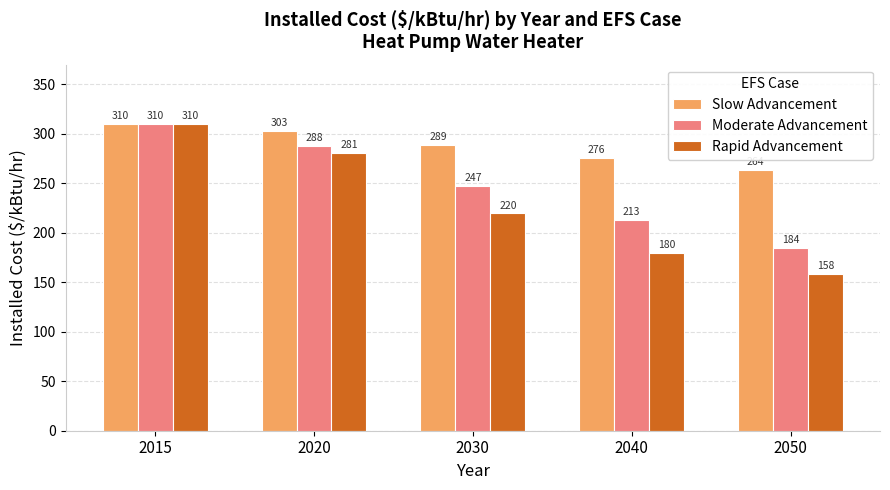

Which series has the largest range (max minus min)?

Rapid Advancement